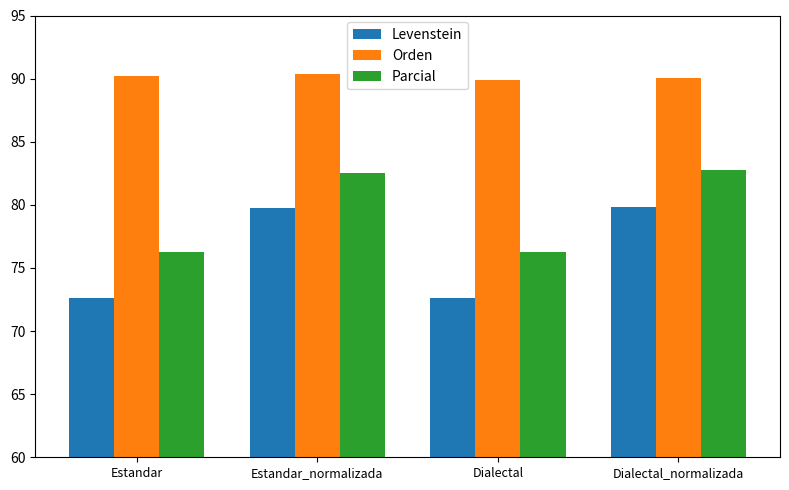

What is the sum of all Levenstein values?

304.9